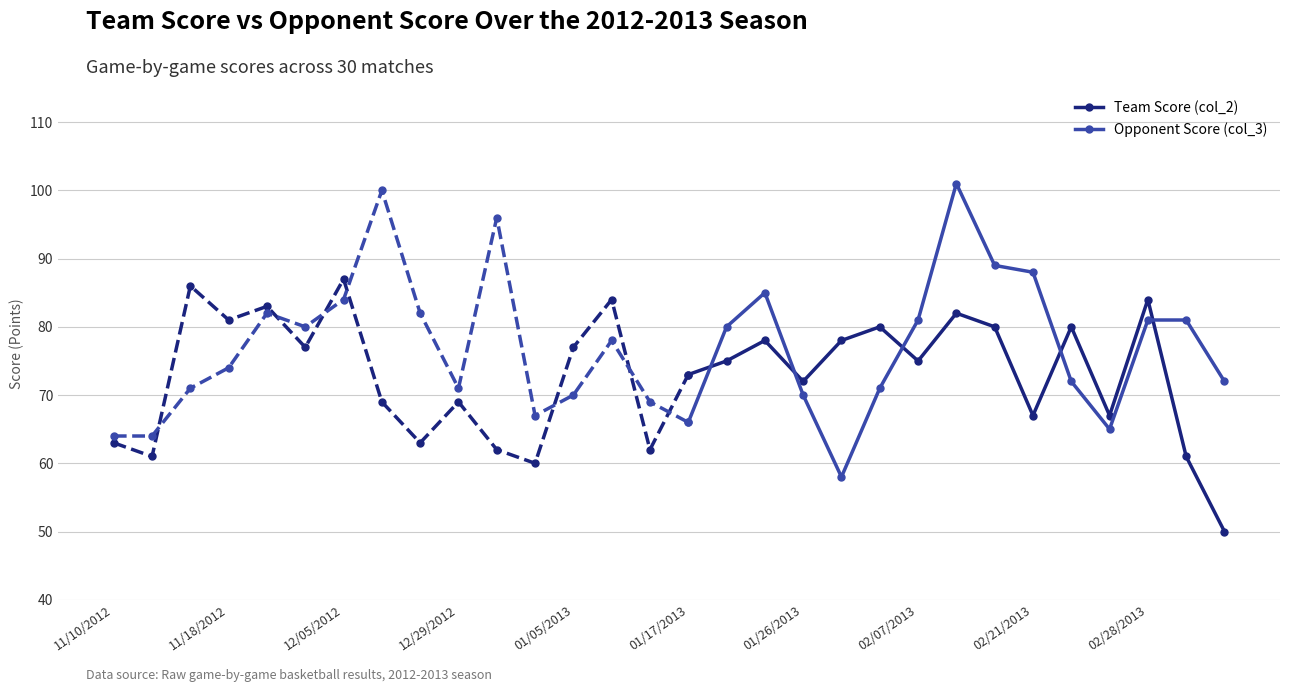

List the series in order of their peak value, lowest first.

Team Score (col_2), Opponent Score (col_3)